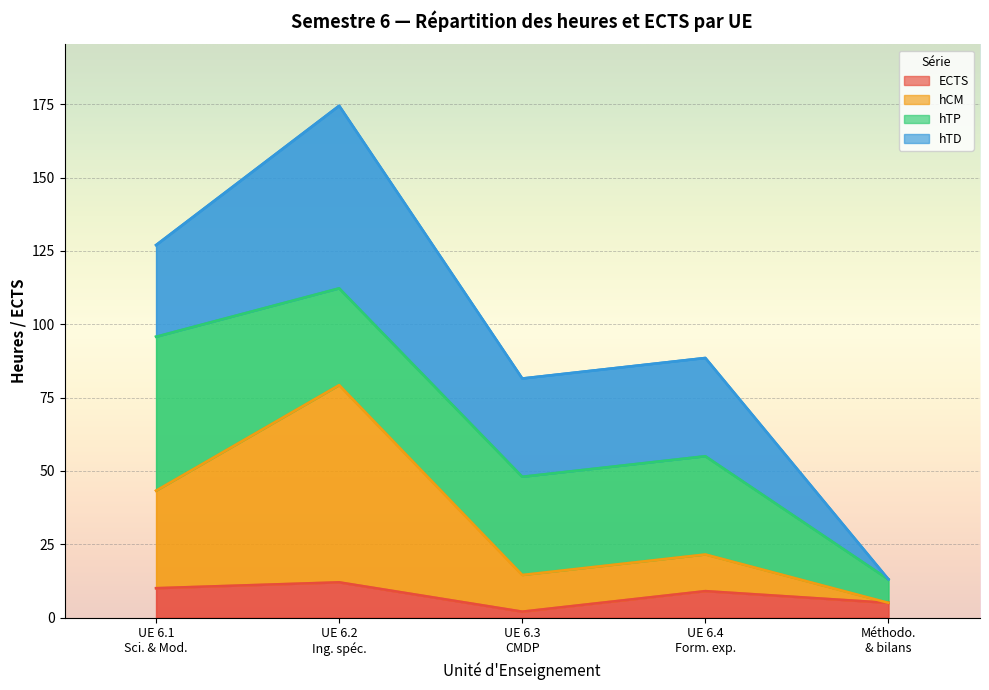

What is the value of the ECTS point at the 2nd from the left?

12.0